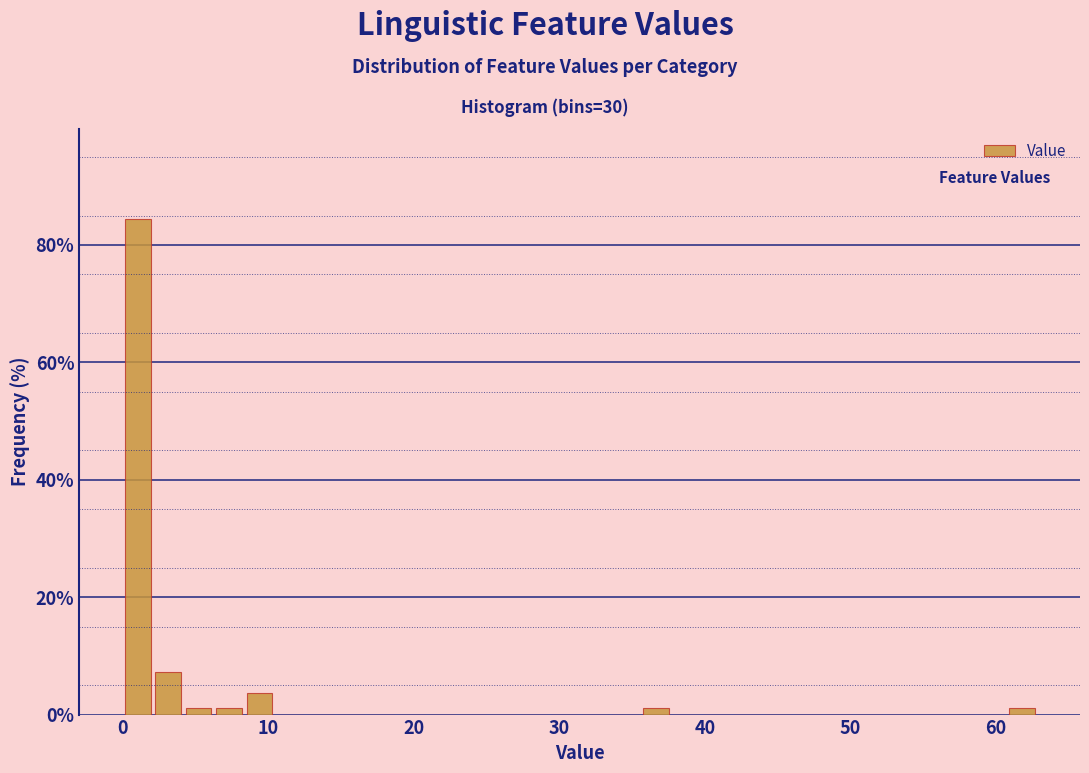

Around what value on the x-axis is the tallest bar? Give the approximate position of its centre, as read against the axis.

1